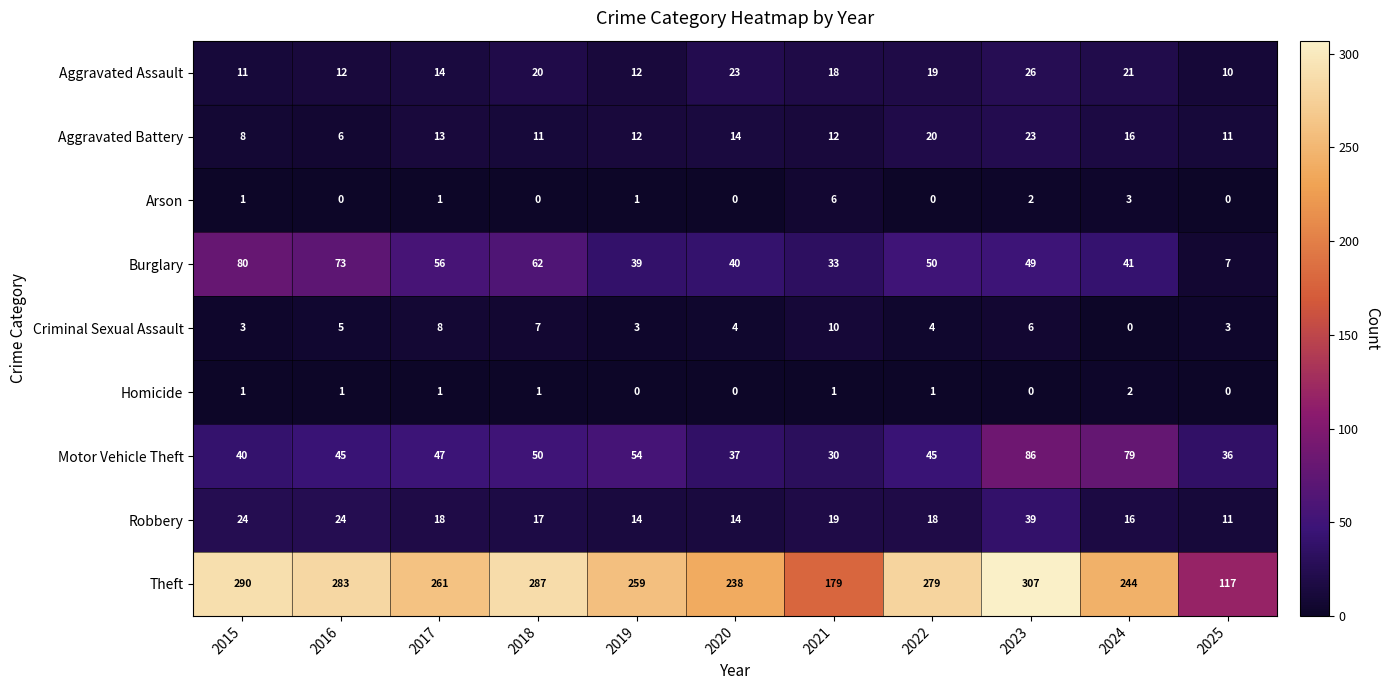

How many categories are shown in the chart?

11